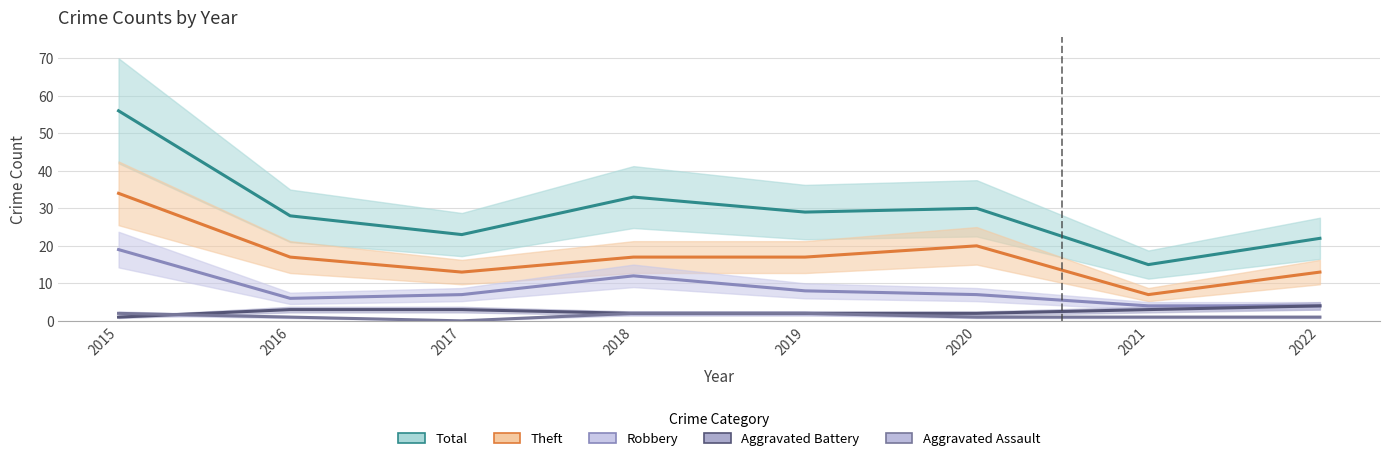

How many data points in Theft are above 17?

2